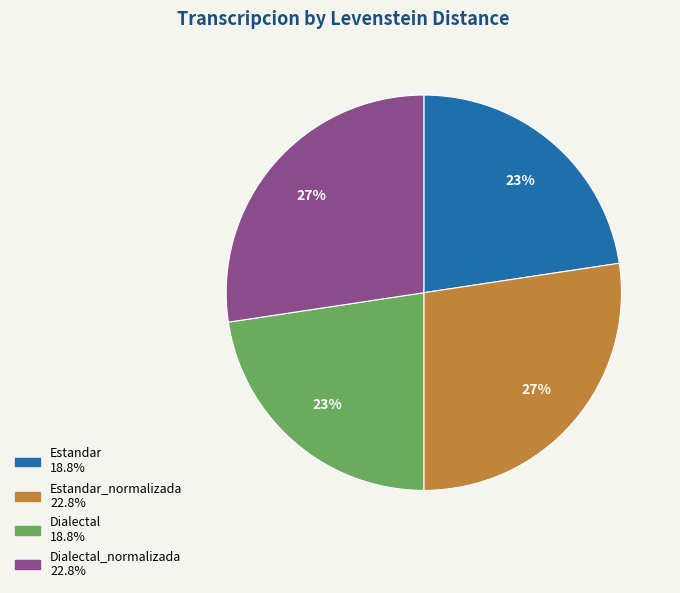

Is there a majority slice in this chart?

No